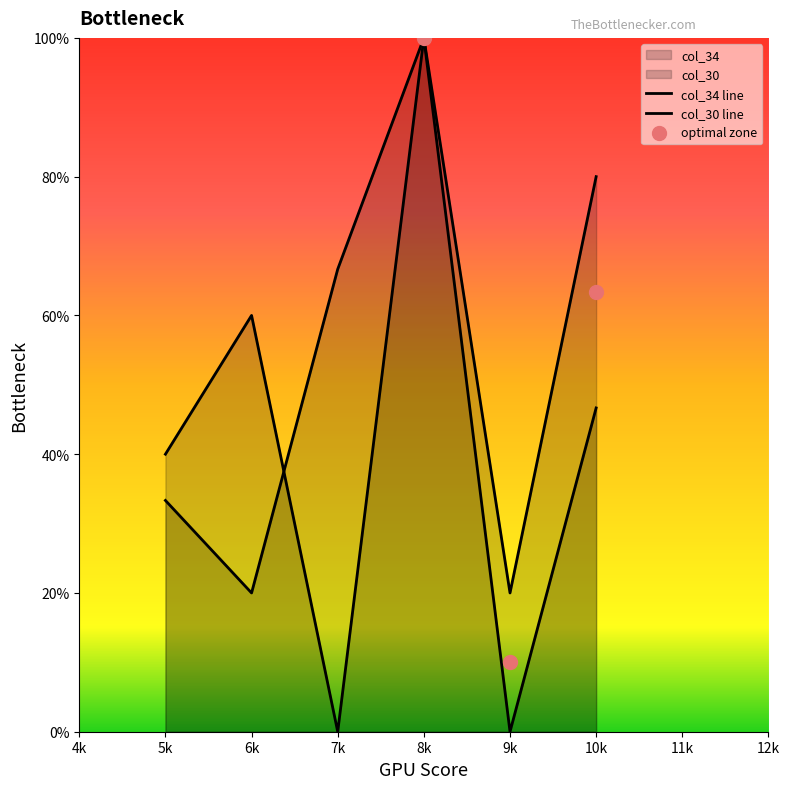

What is the total value across all series at 9k?

20.0